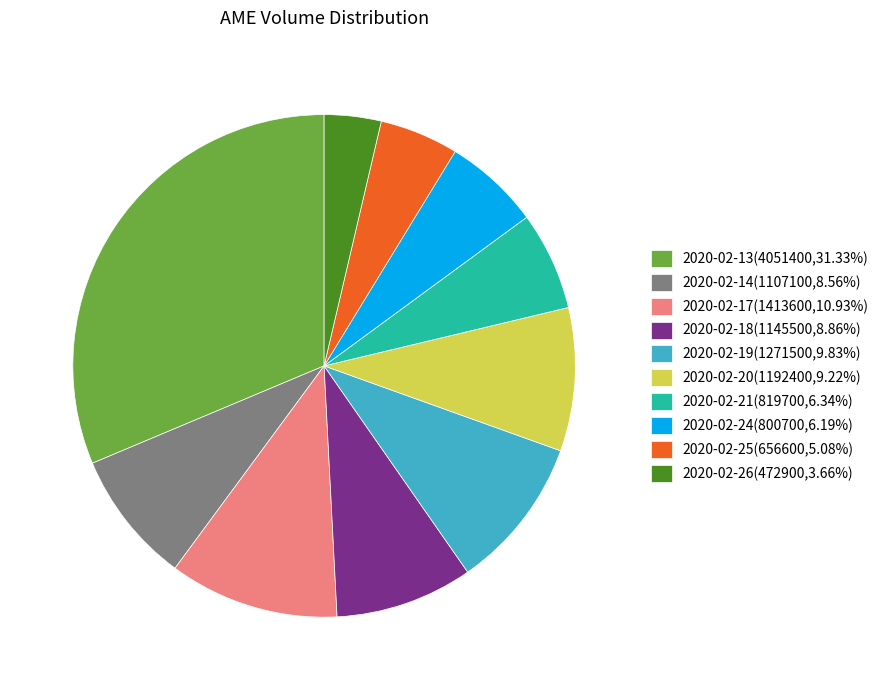

Which category has the biggest portion of the pie?

2020-02-13